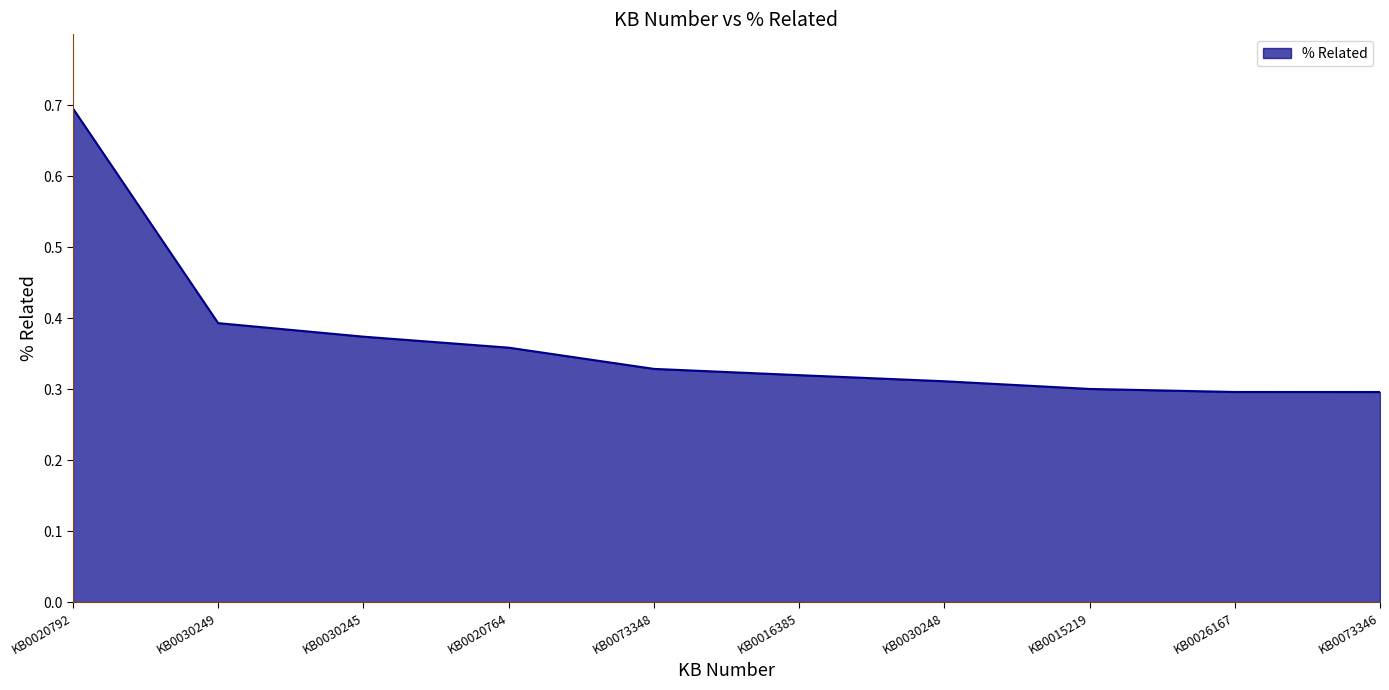

How many series are shown in this chart?

1